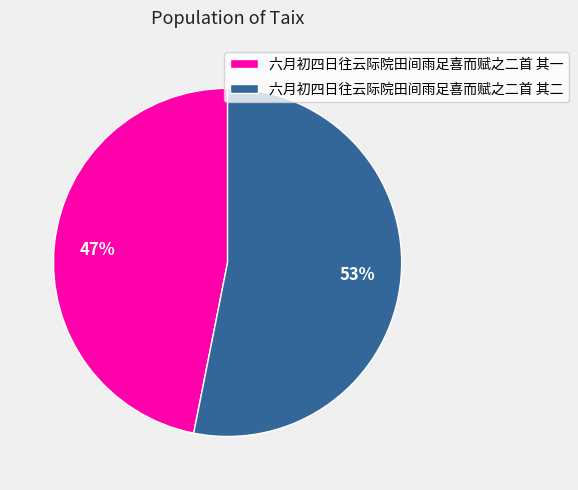

Rank the categories by value from highest to lowest.

六月初四日往云际院田间雨足喜而赋之二首 其二, 六月初四日往云际院田间雨足喜而赋之二首 其一